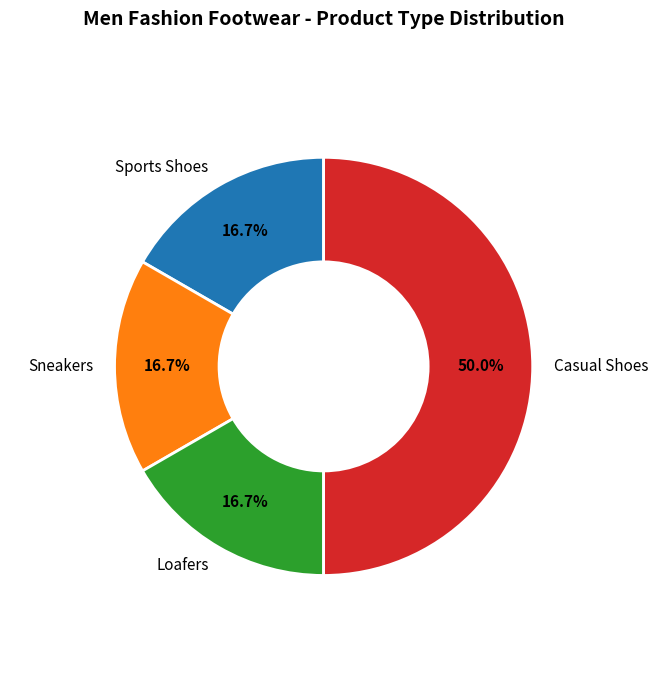

Which slice is the largest?

Casual Shoes